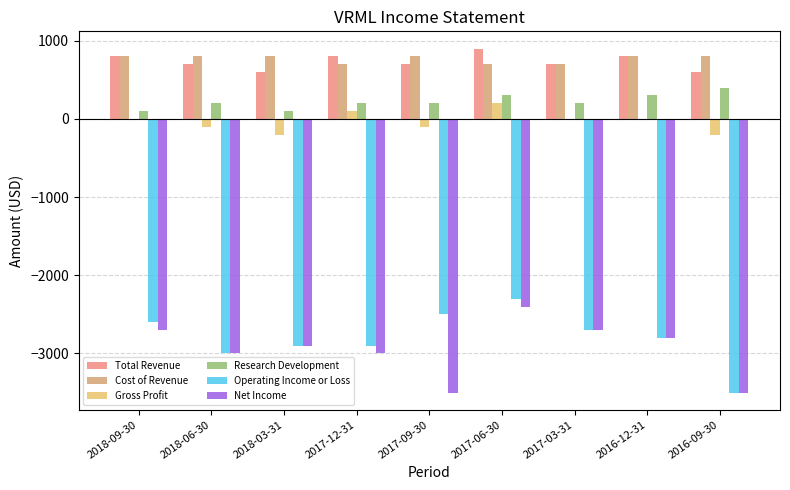

Are the bars grouped side by side (vs. stacked)?

Yes